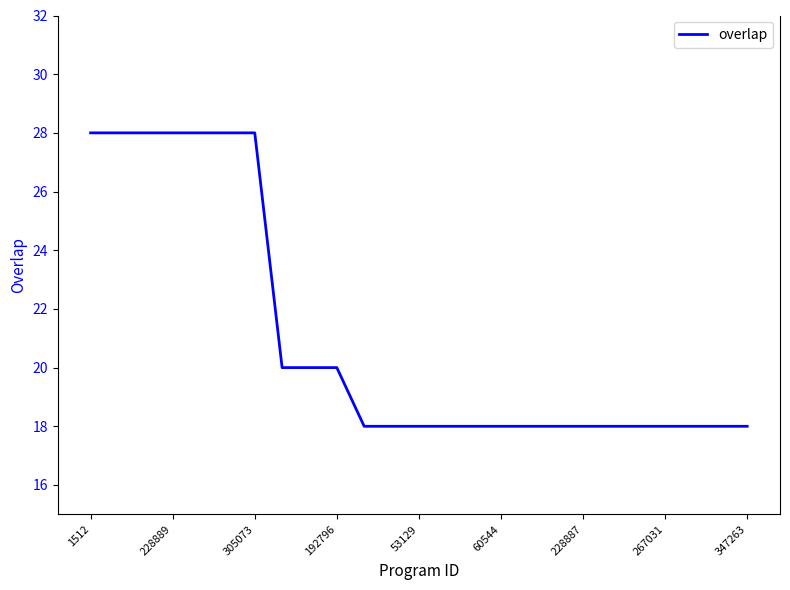

What is the minimum value shown in the chart?

18